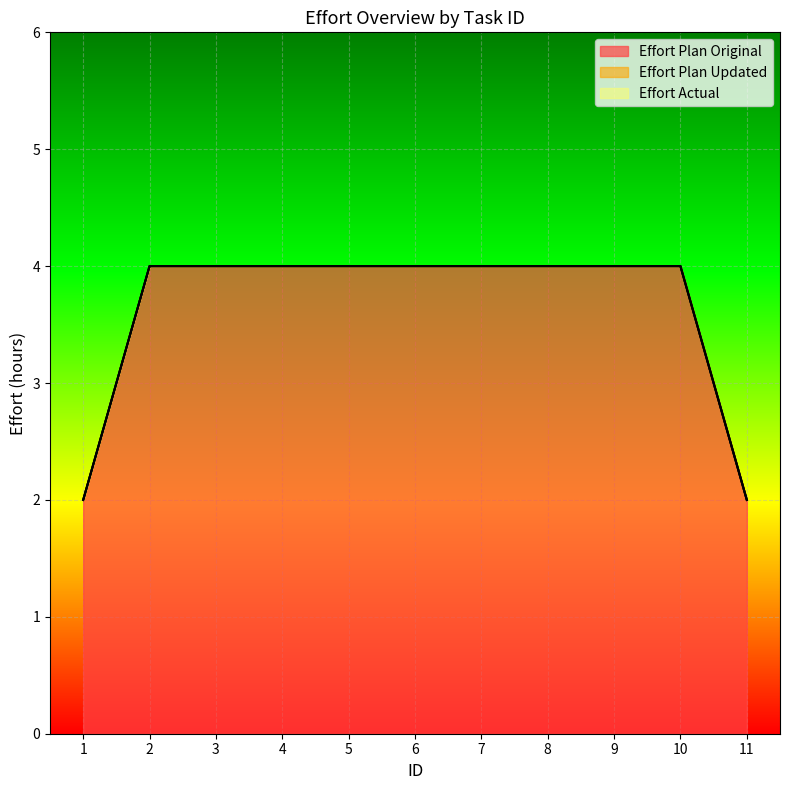

At which label is Effort Actual closest to 0?

1